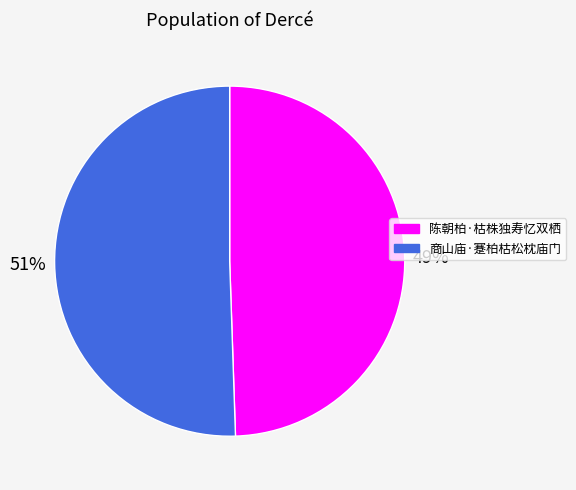

To the nearest percent, what is the combined percentage of 商山庙·蹇柏枯松枕庙门 and 陈朝柏·枯株独寿忆双栖?

100%